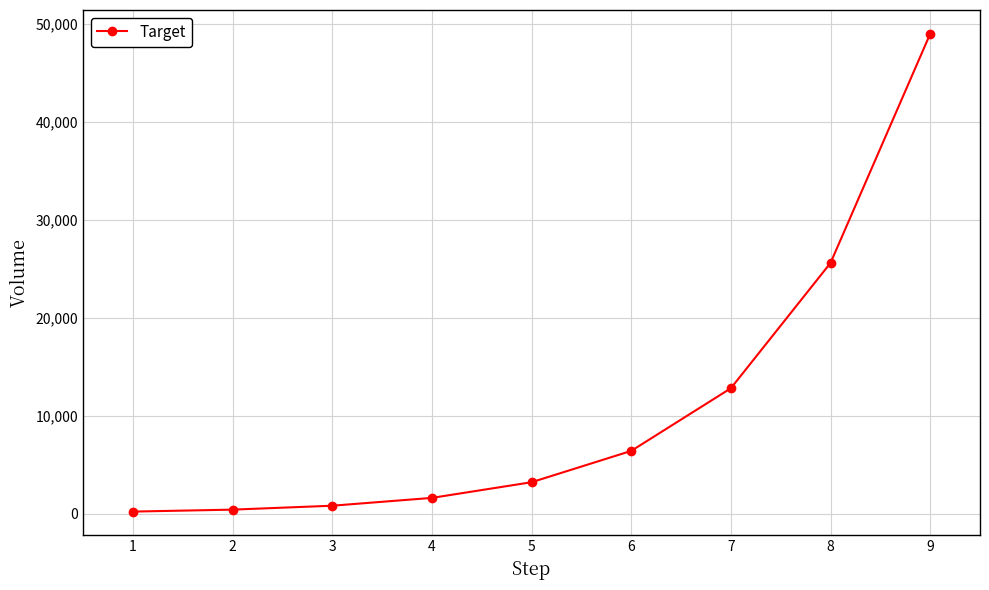

How many categories are shown in the chart?

9